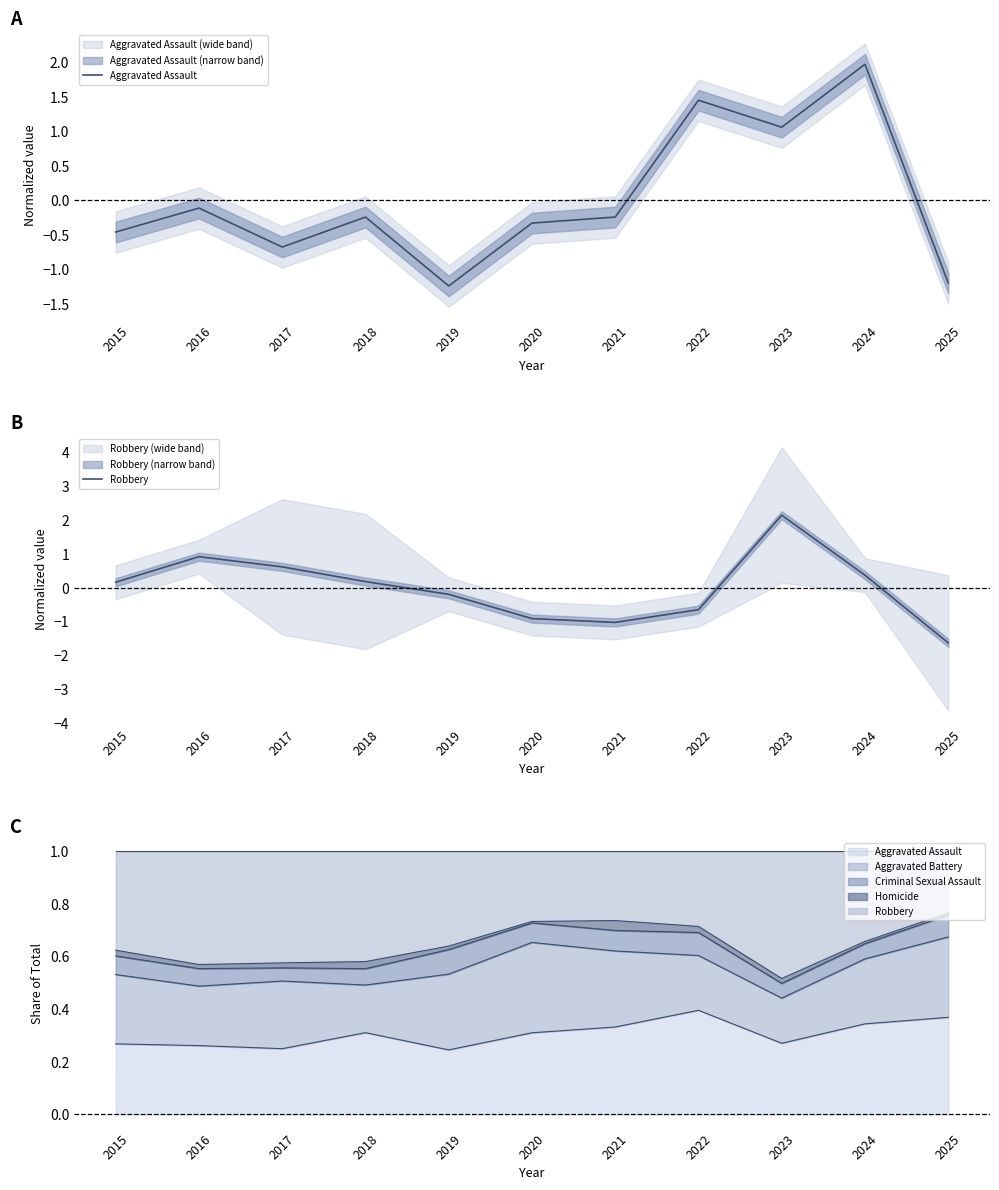

Reading right to left, what are all the values shown in this chart?

Aggravated Assault: 2025=-1.2	2024=2.0	2023=1.1	2022=1.5	2021=-0.2	2020=-0.3	2019=-1.2	2018=-0.2	2017=-0.7	2016=-0.1	2015=-0.5
Robbery: 2025=-1.6	2024=0.4	2023=2.1	2022=-0.6	2021=-1.0	2020=-0.9	2019=-0.2	2018=0.2	2017=0.6	2016=0.9	2015=0.2